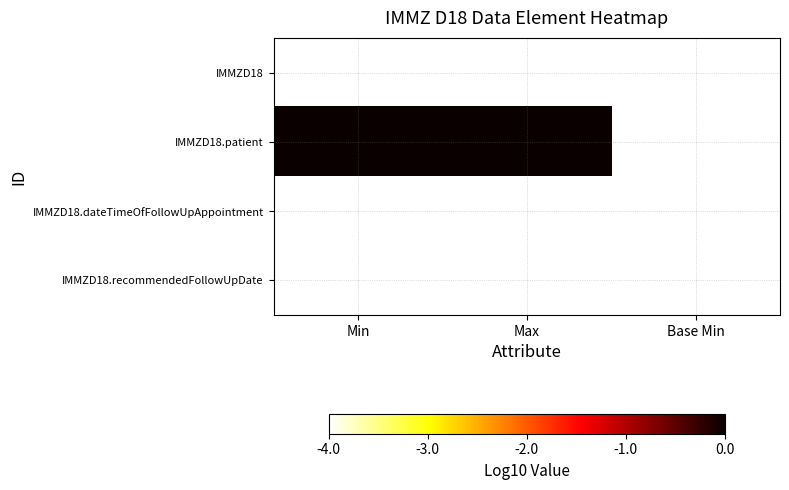

Reading left to right, what are all the values shown in this chart?

IMMZD18: Min=-4.0	Max=-4.0	Base Min=-4.0
IMMZD18.patient: Min=0.0	Max=0.0	Base Min=-4.0
IMMZD18.dateTimeOfFollowUpAppointment: Min=-4.0	Max=-4.0	Base Min=-4.0
IMMZD18.recommendedFollowUpDate: Min=-4.0	Max=-4.0	Base Min=-4.0